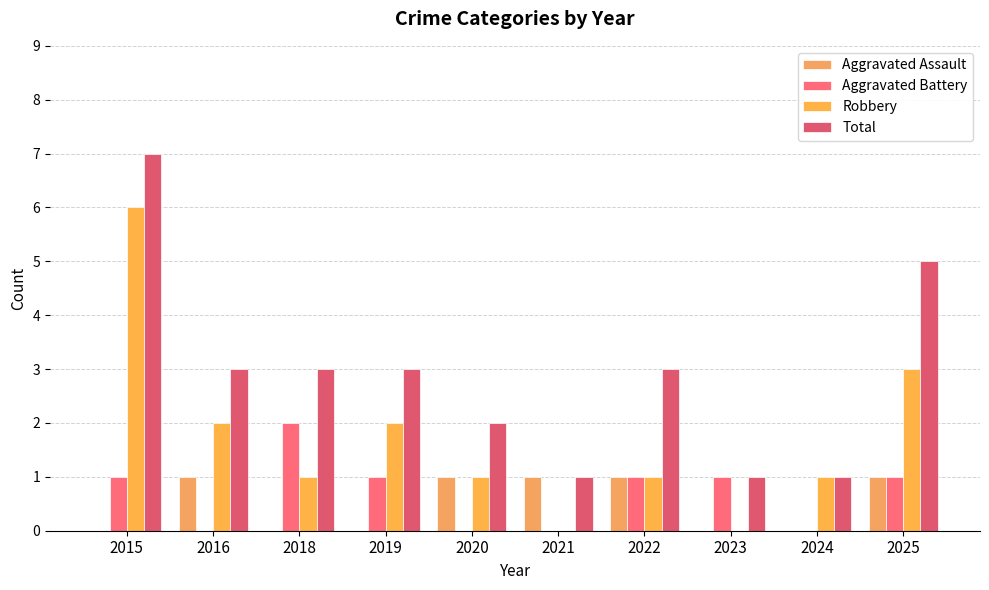

How many categories are shown in the chart?

10